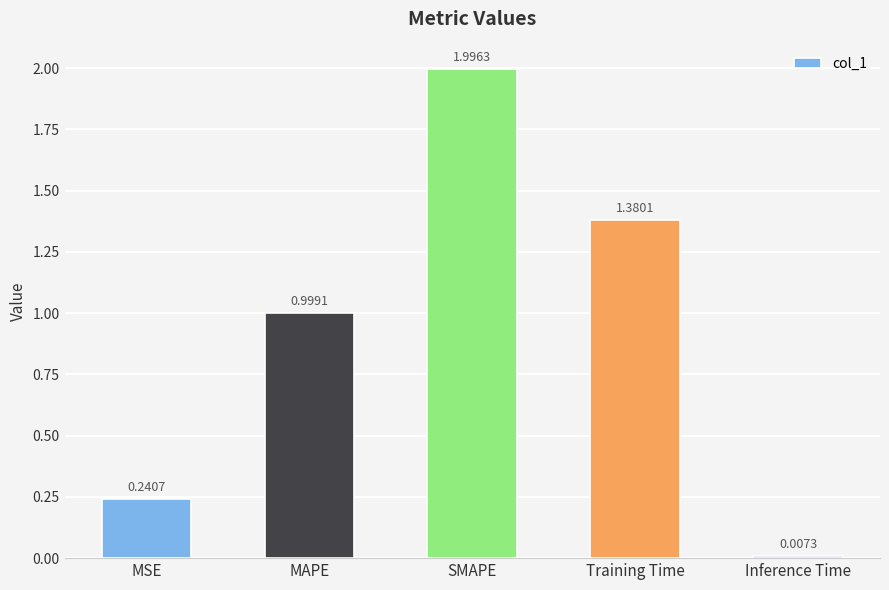

Which category has the lowest value across all series?

Inference Time